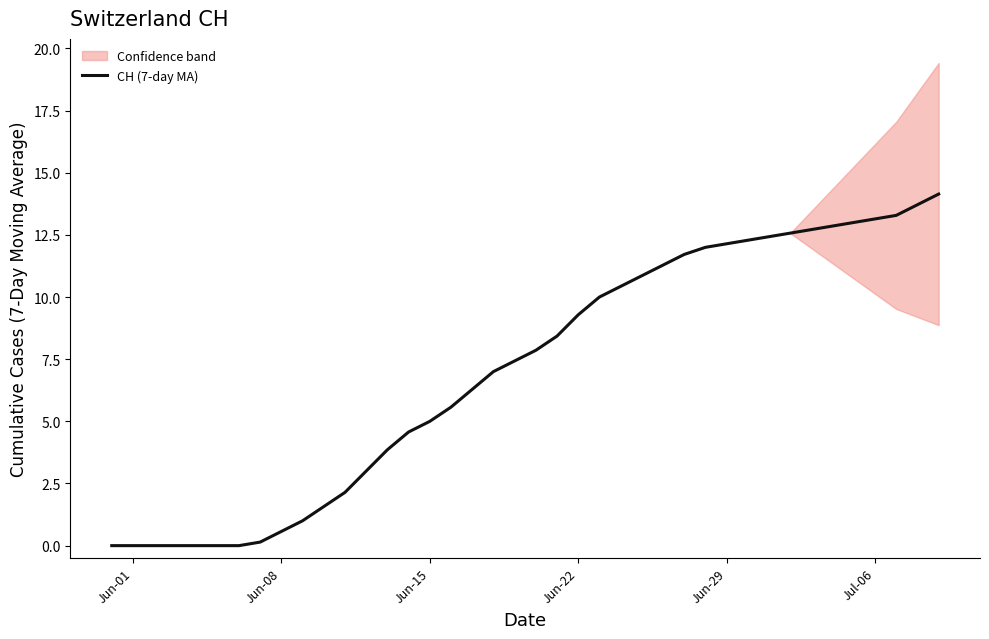

The value of CH (7-day MA) at Jun-01 is 0.0. True or false?

True